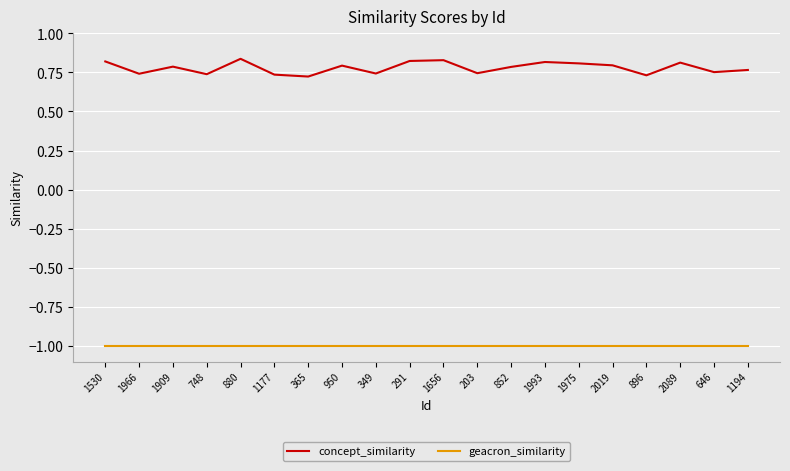

What position from the right is 1993?

7